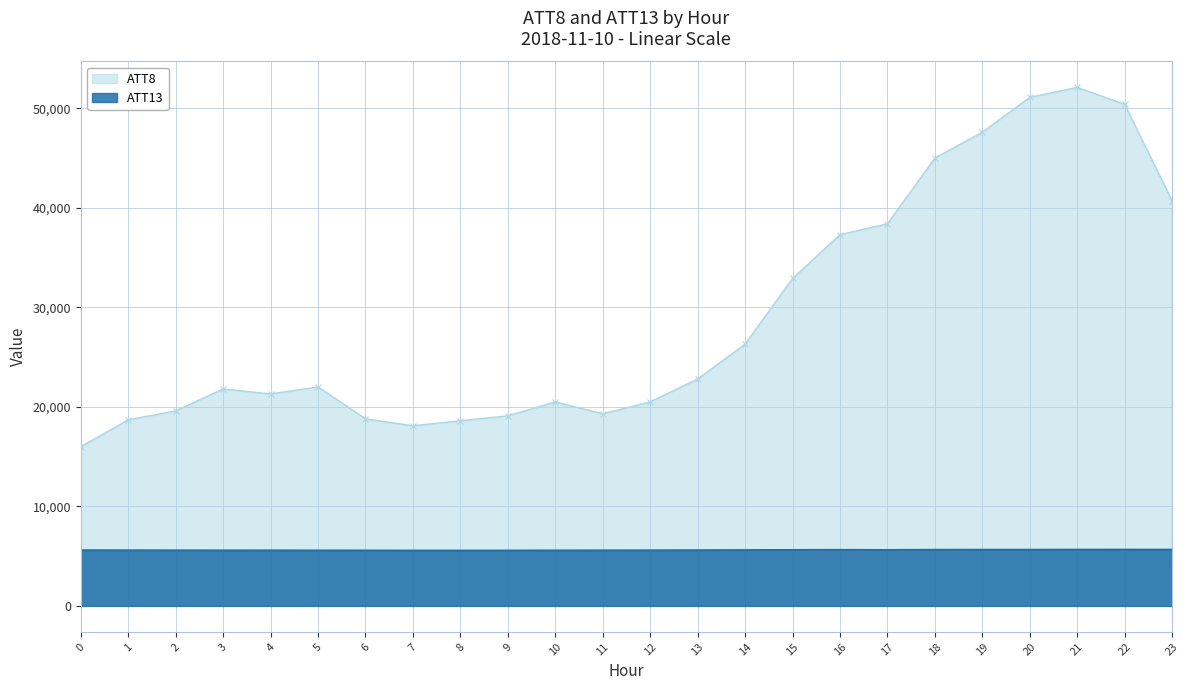

How many series are shown in this chart?

2